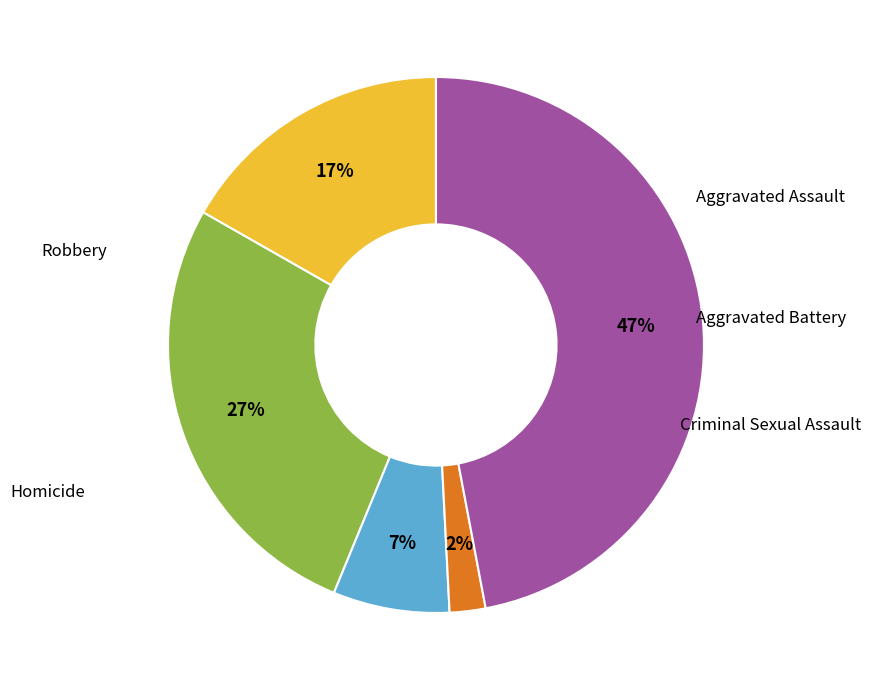

Does any single category account for the majority?

No